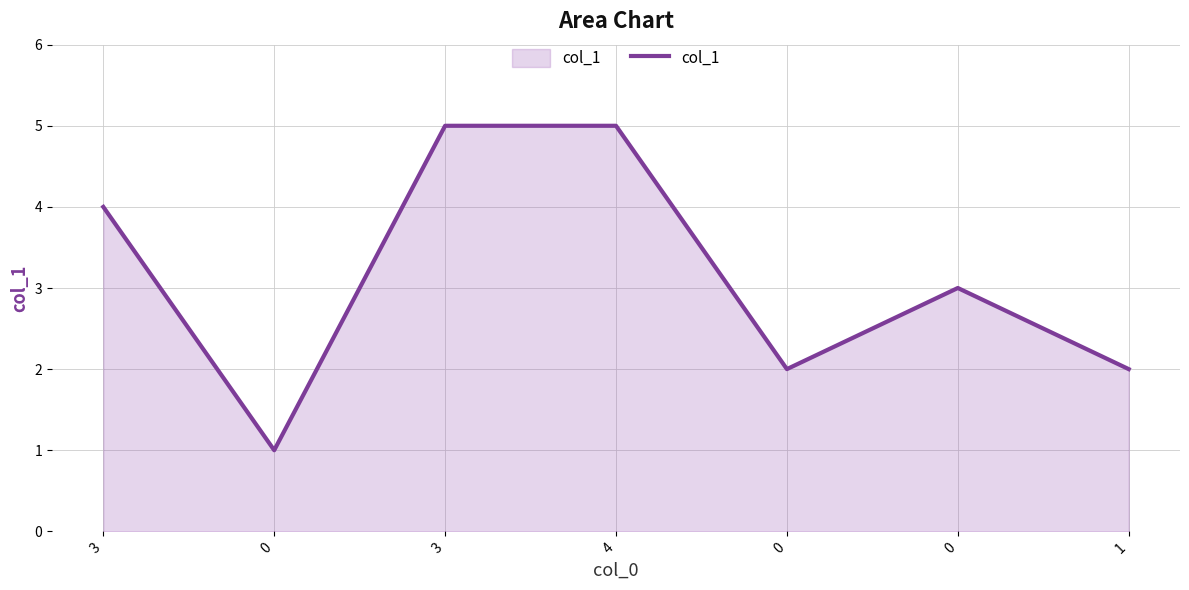

What is the greatest value displayed?

5